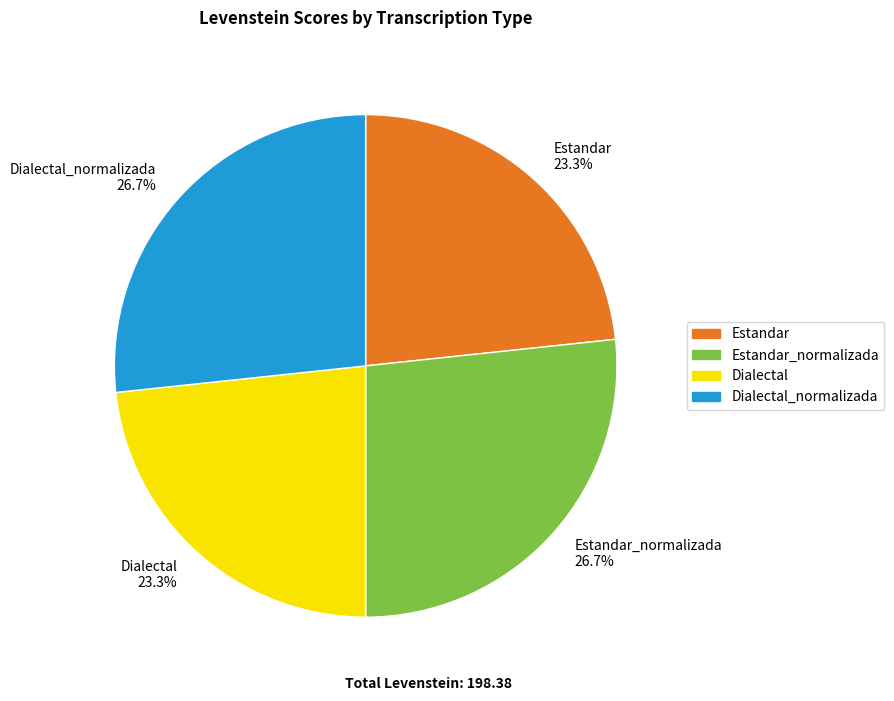

How many slices are in this pie chart?

4